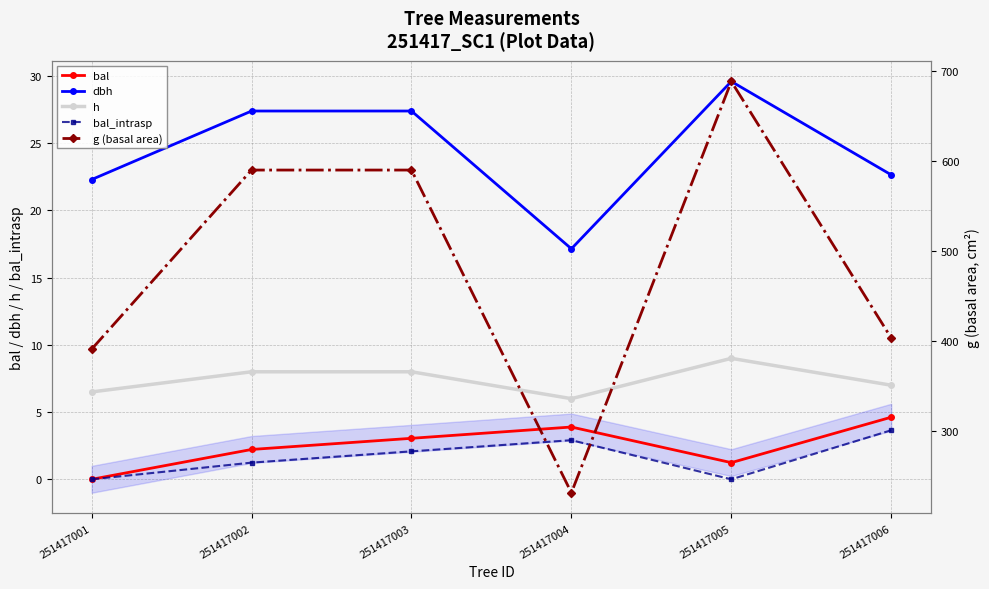

Reading left to right, transcribe all the data shown in this chart.

bal: 0.0	2.2	3.0	3.9	1.2	4.6
dbh: 22.3	27.4	27.4	17.1	29.6	22.6
h: 6.5	8.0	8.0	6.0	9.0	7.0
bal_intrasp: 0.0	1.2	2.1	2.9	0.0	3.6
g (basal area): 390.6	589.6	589.6	231.0	688.1	402.9